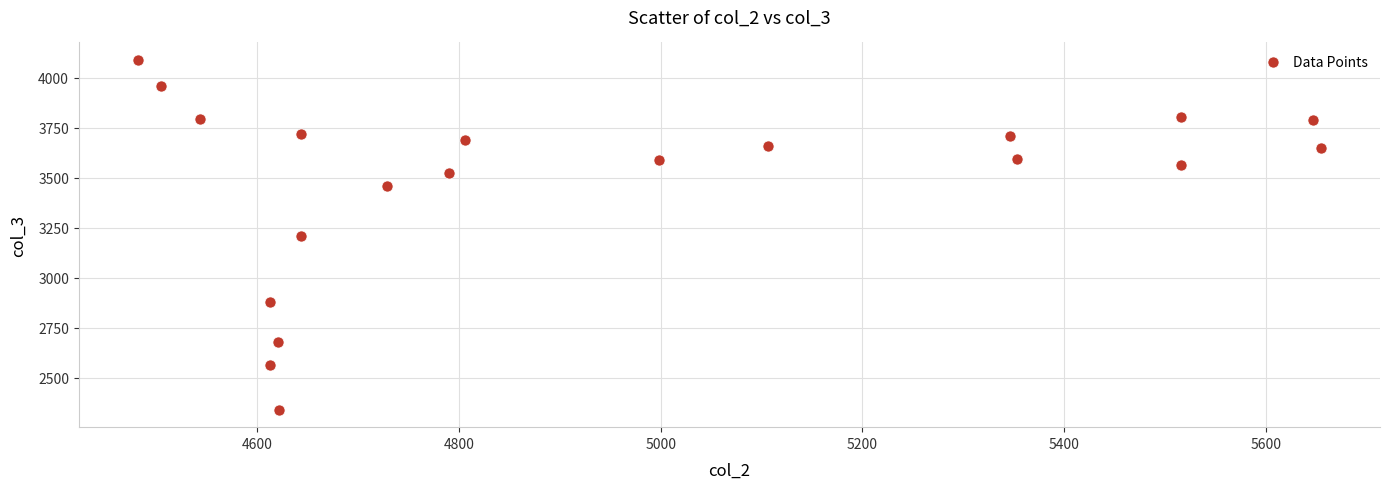

What is the range of Y values (max minus min)?

1748.6